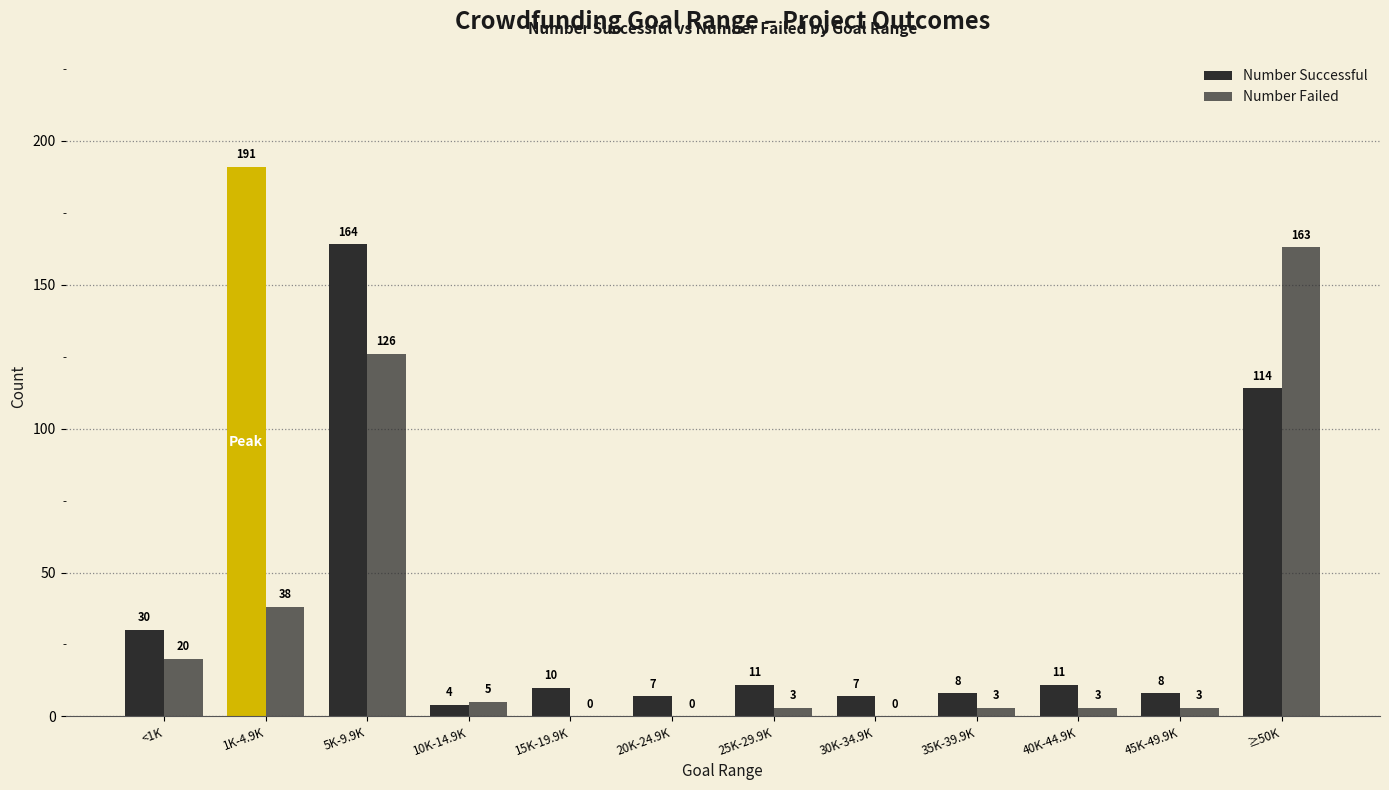

Where is Number Successful nearest to the value 97?

≥50K